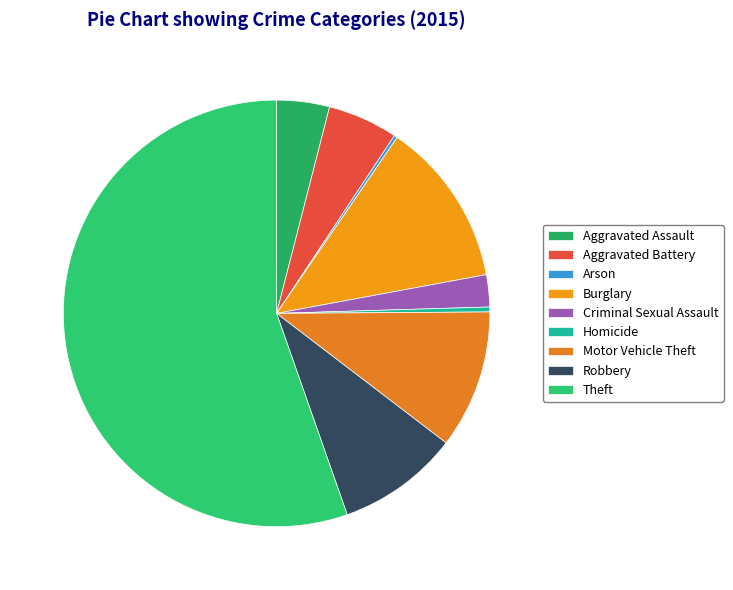

What is the ratio of the value at Theft to the value at Aggravated Assault?

13.8